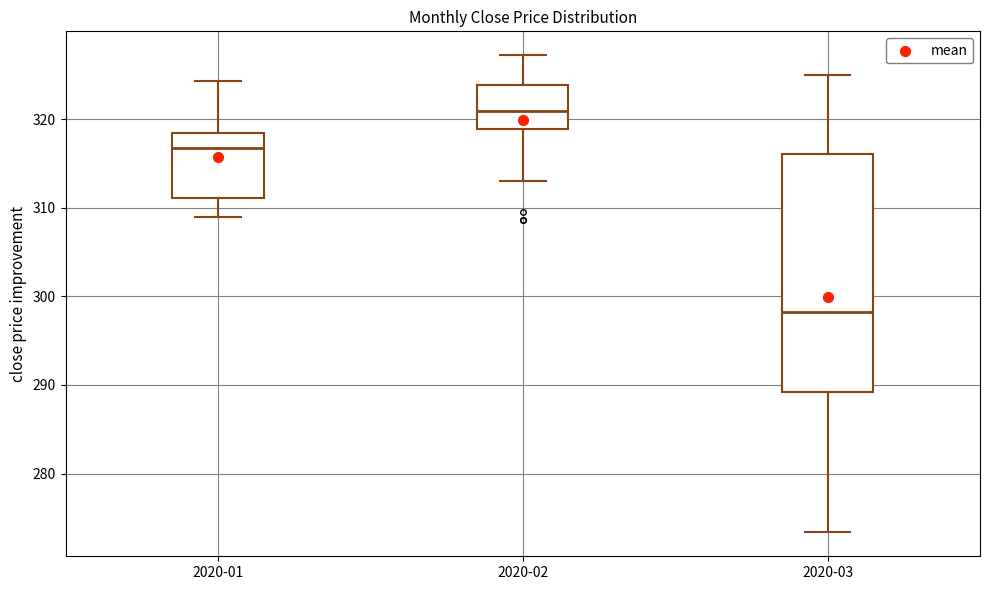

Reading left to right, transcribe this box plot: for each box, give where its median line is, the range the box spans, and where its two whiskers end, as read against the y-axis. The values are not printed on the chart, so give them approximately, as read against the axis.

2020-01: median 317, box 311 to 318, whiskers 309 to 324
2020-02: median 321, box 319 to 324, whiskers 313 to 327
2020-03: median 298, box 289 to 316, whiskers 273 to 325